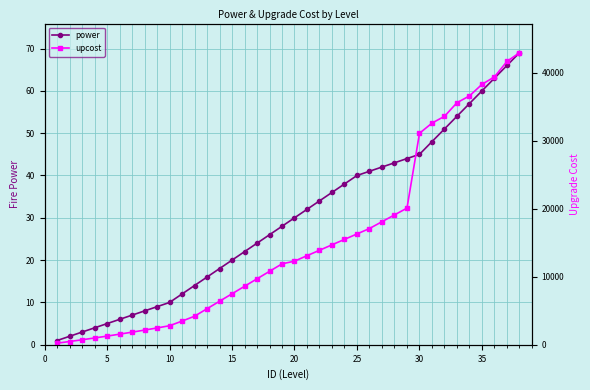

True or false: power has a value of 72 at 30.

False